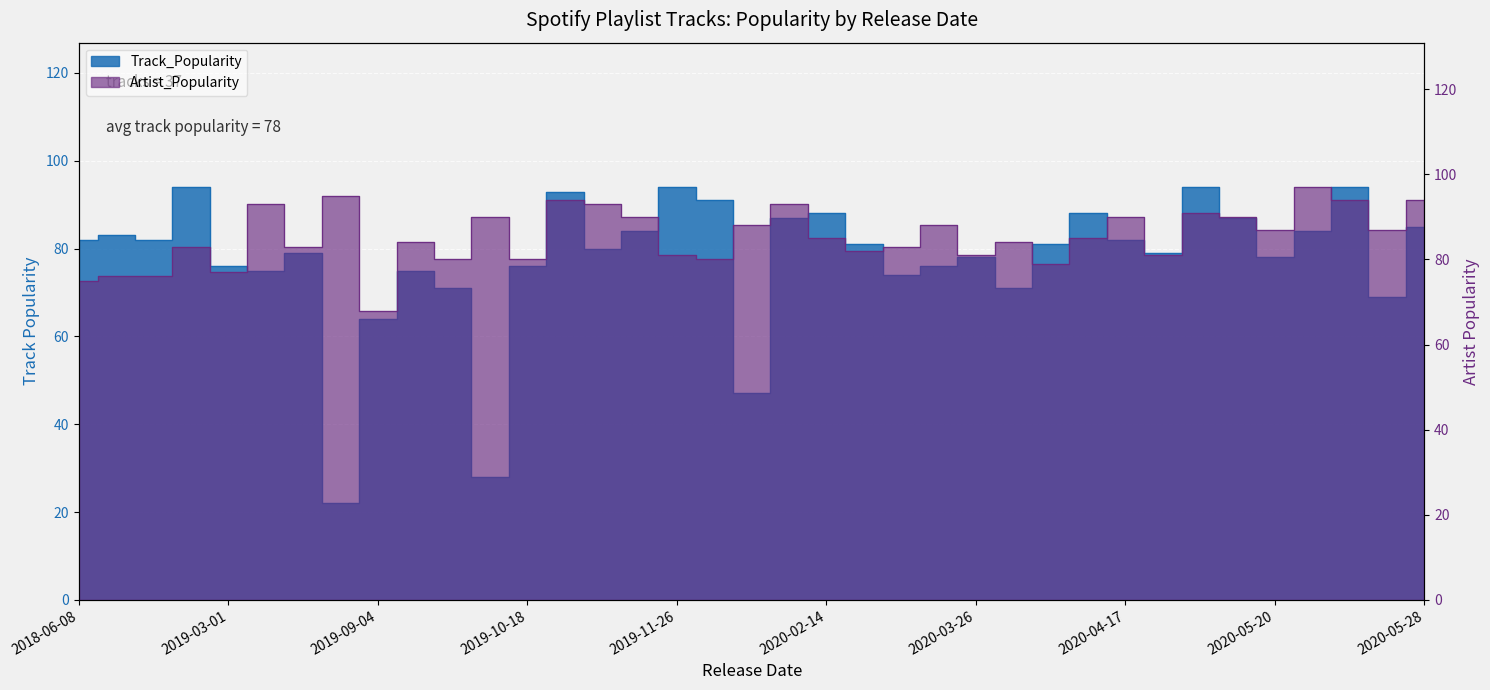

Reading left to right, list all the values displayed in this chart.

Track_Popularity: 2018-06-08=82	2018-10-16=83	2018-10-19=82	2019-01-06=94	2019-03-01=76	2019-04-05=75	2019-07-22=79	2019-08-30=22	2019-09-04=64	2019-09-06=75	2019-09-20=71	2019-10-11=28	2019-10-18=76	2019-10-31=93	2019-11-14=80	2019-11-17=84	2019-11-26=94	2019-12-19=91	2020-01-16=47	2020-02-04=87	2020-02-14=88	2020-02-26=81	2020-02-28=74	2020-03-06=76	2020-03-26=78	2020-03-27=71	2020-04-08=81	2020-04-10=88	2020-04-17=82	2020-04-23=79	2020-05-01=94	2020-05-15=87	2020-05-20=78	2020-05-21=84	2020-05-22=94	2020-05-27=69	2020-05-28=85
Artist_Popularity: 2018-06-08=75	2018-10-16=76	2018-10-19=76	2019-01-06=83	2019-03-01=77	2019-04-05=93	2019-07-22=83	2019-08-30=95	2019-09-04=68	2019-09-06=84	2019-09-20=80	2019-10-11=90	2019-10-18=80	2019-10-31=94	2019-11-14=93	2019-11-17=90	2019-11-26=81	2019-12-19=80	2020-01-16=88	2020-02-04=93	2020-02-14=85	2020-02-26=82	2020-02-28=83	2020-03-06=88	2020-03-26=81	2020-03-27=84	2020-04-08=79	2020-04-10=85	2020-04-17=90	2020-04-23=81	2020-05-01=91	2020-05-15=90	2020-05-20=87	2020-05-21=97	2020-05-22=94	2020-05-27=87	2020-05-28=94